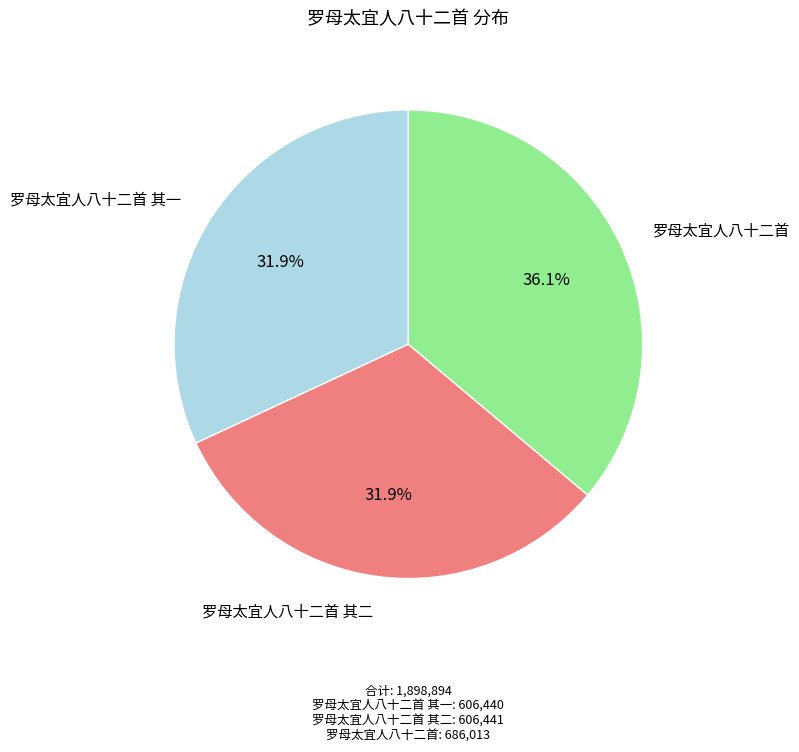

Approximately how many times larger is the value at 罗母太宜人八十二首 compared to 罗母太宜人八十二首 其二?

1.1